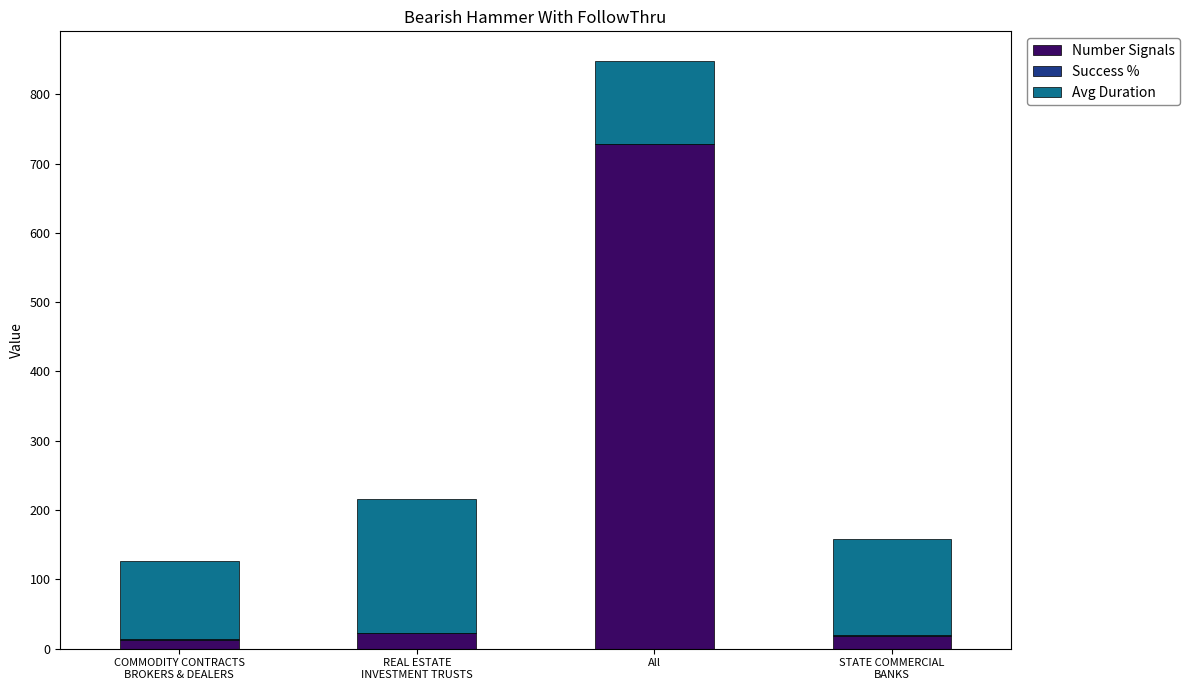

What is the sum of all Number Signals values?

782.0